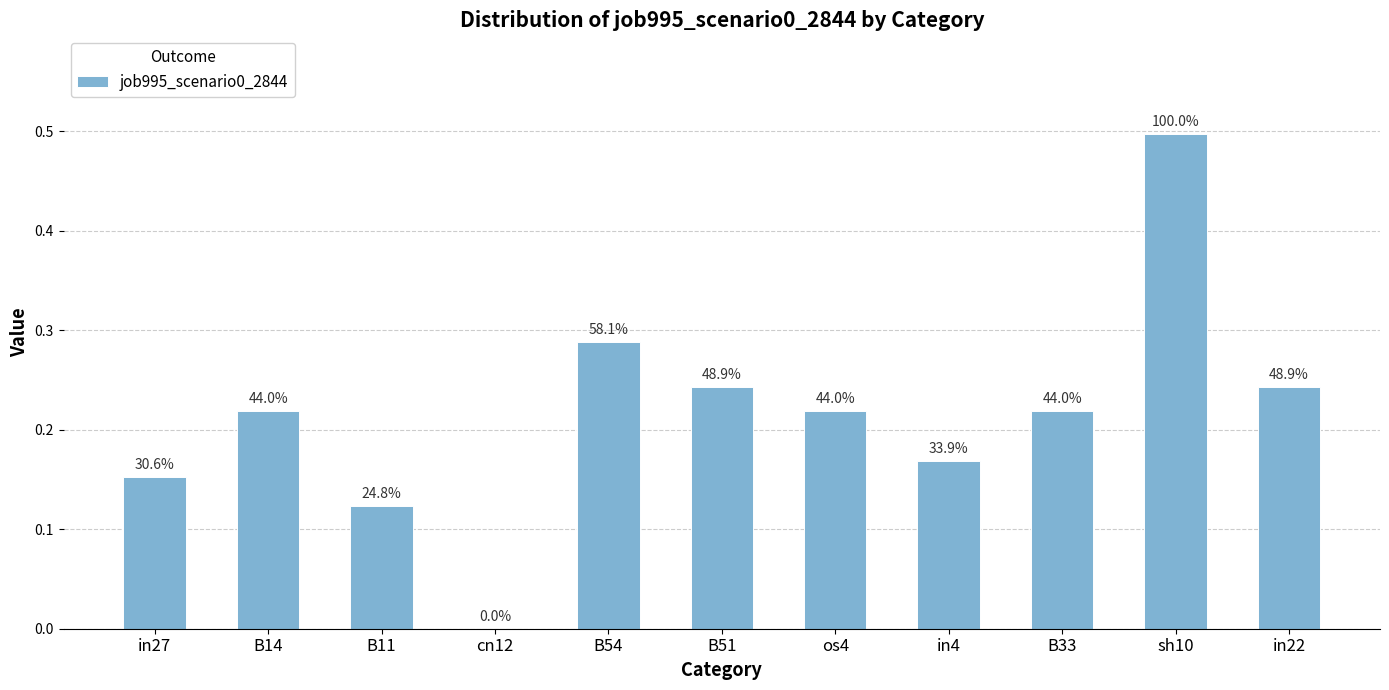

What is the maximum value shown in the chart?

0.5